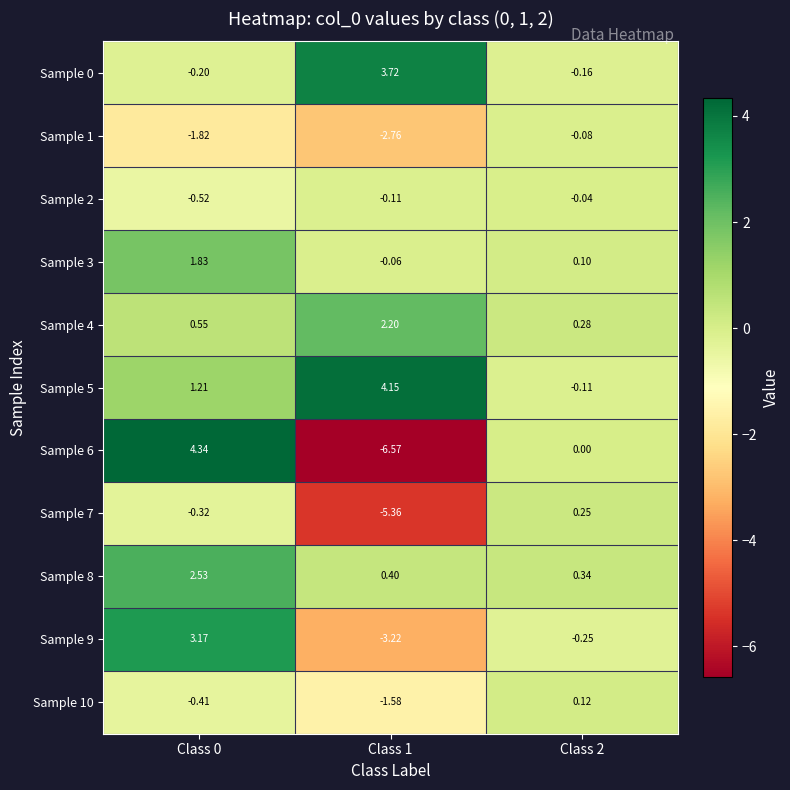

Is the value of Sample 7 at Class 2 greater than the value of Sample 4 at Class 2?

No